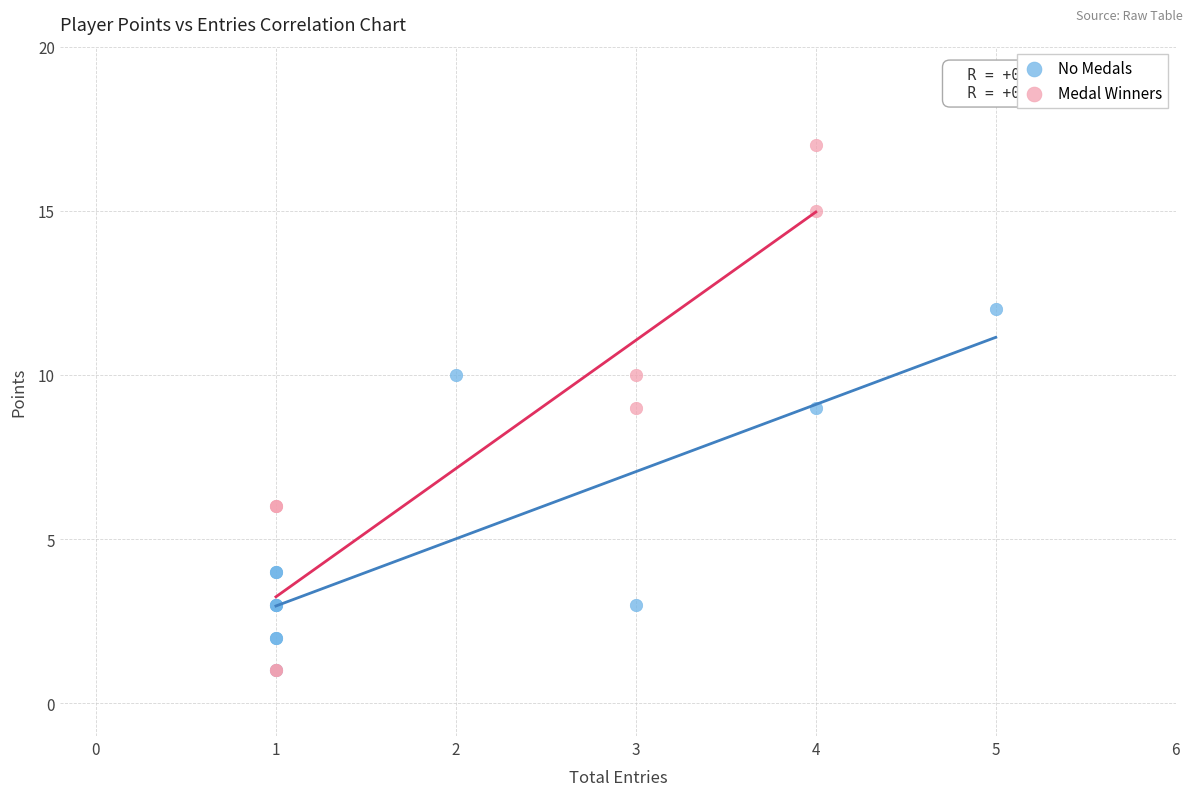

Which series contains the highest Y value?

Medal Winners